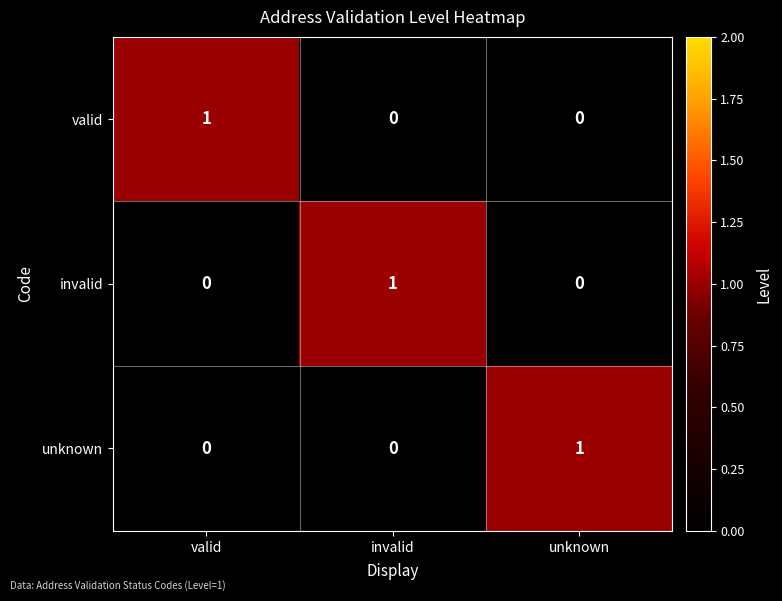

Count the unknown values in the range 0 to 1.

3